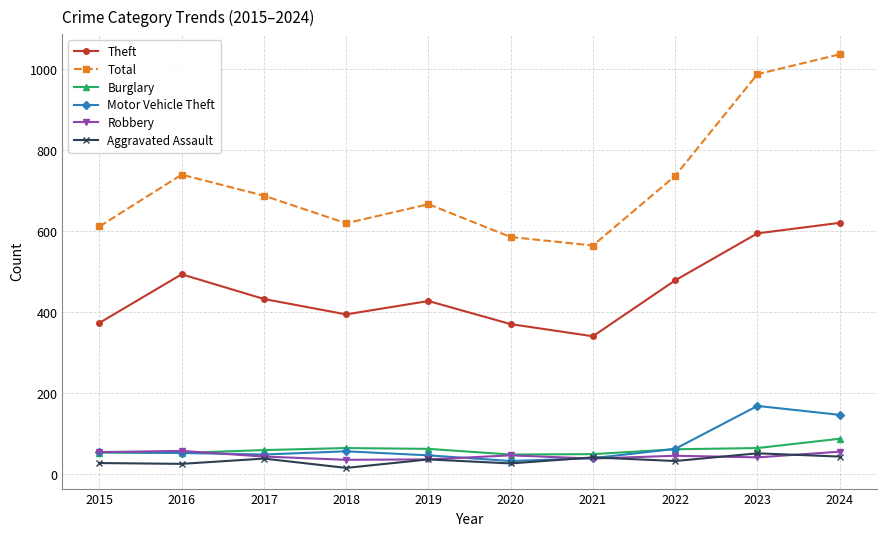

What is the sum of all Total values?

7240